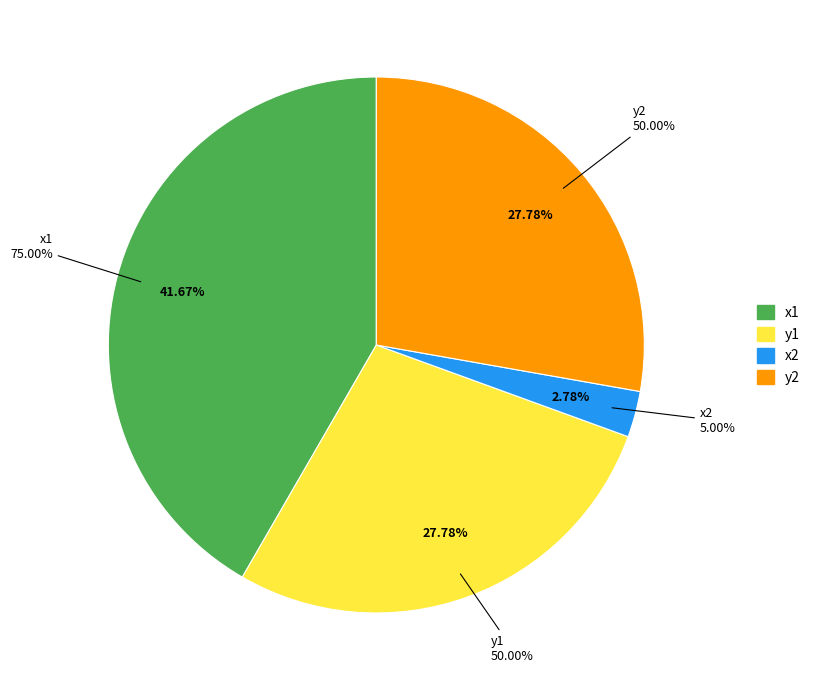

Which has a higher value, x1 or y1?

x1